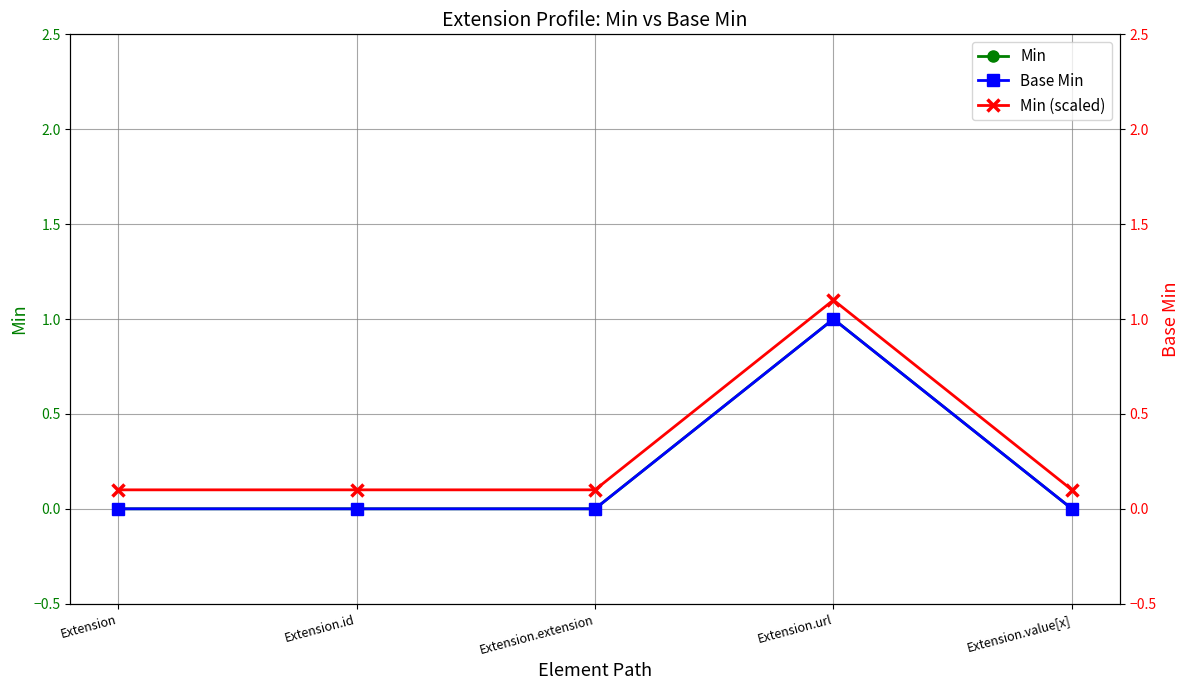

Does the chart display data point markers on the line(s)?

Yes